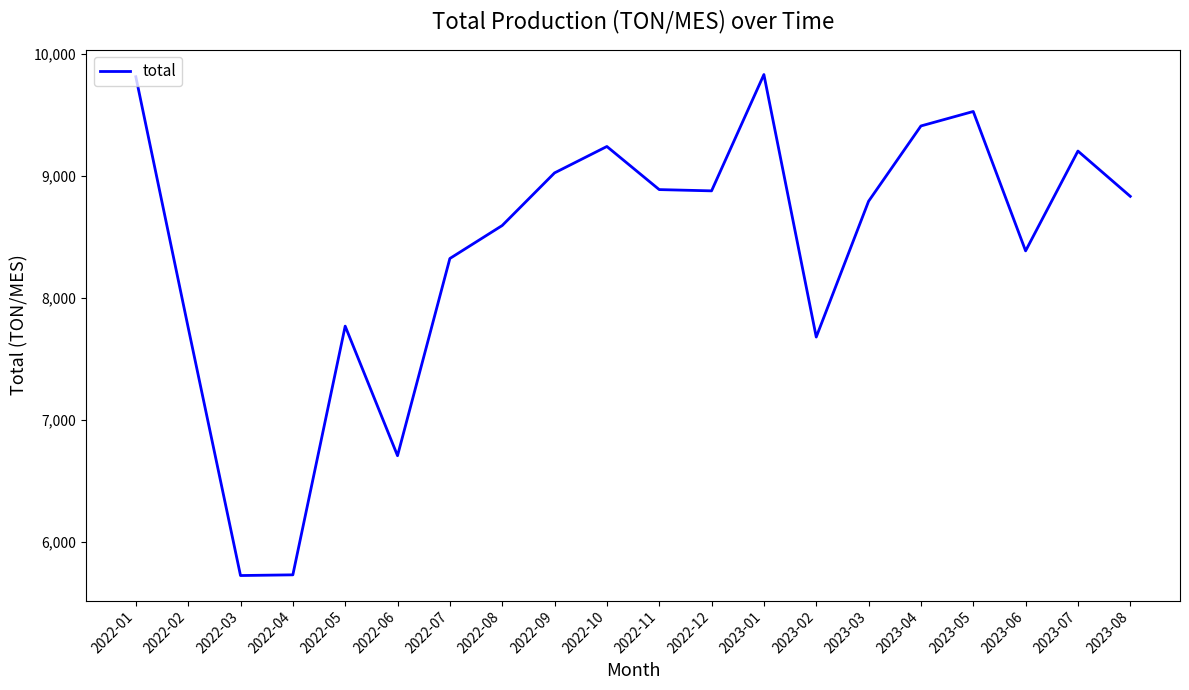

What is the greatest value displayed?

9830.0